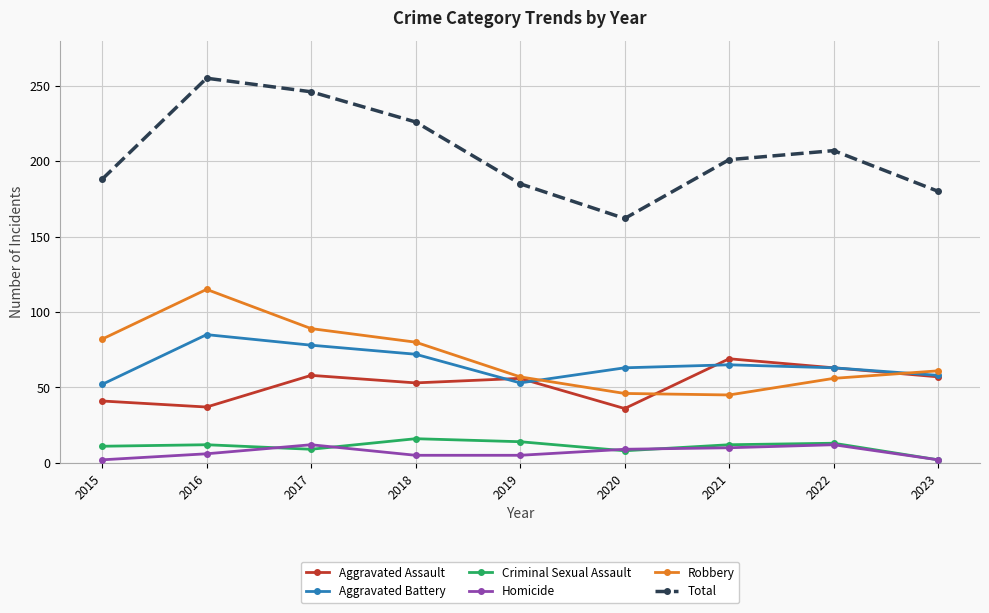

True or false: Aggravated Assault and Robbery intersect in this chart.

True